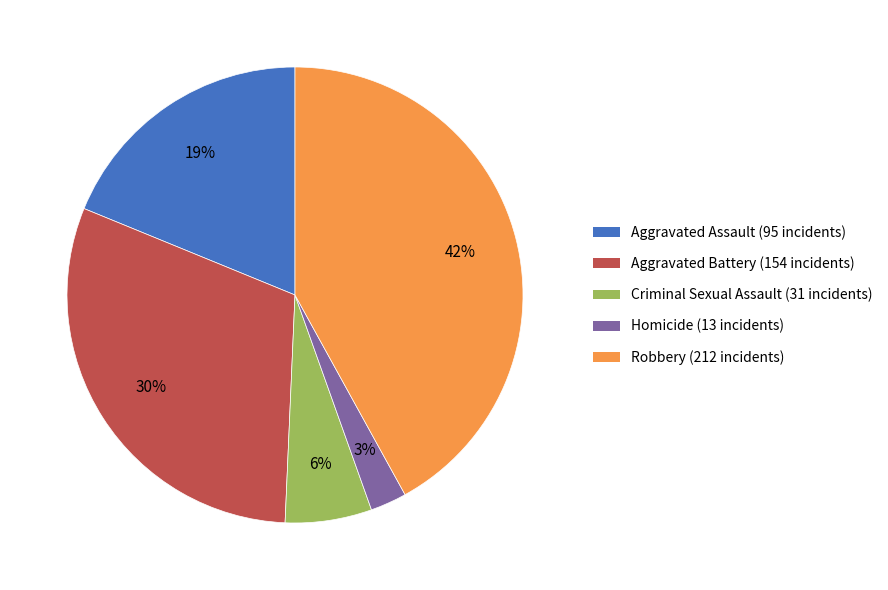

Do Aggravated Battery and Homicide together represent more than half of the pie?

No